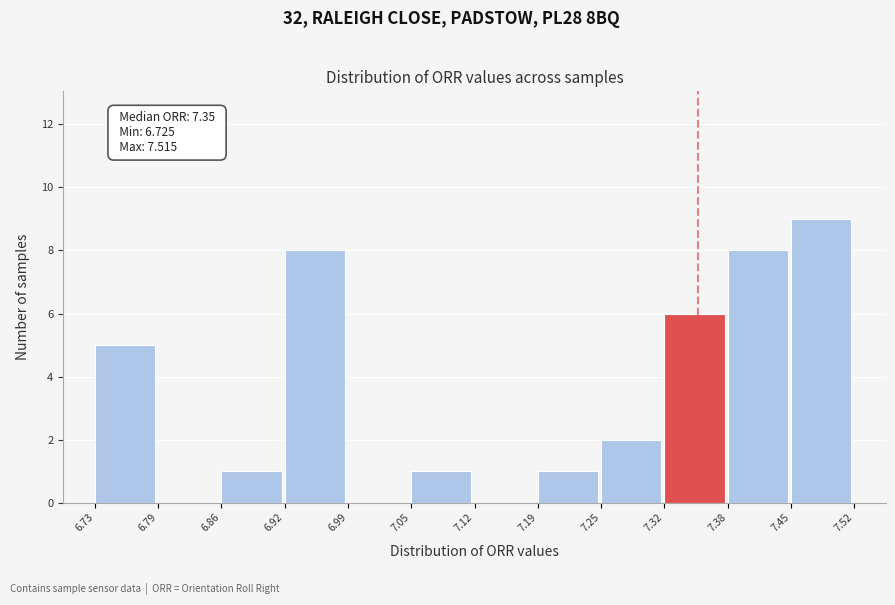

Which range on the x-axis has the tallest bar?

7.45 to 7.52